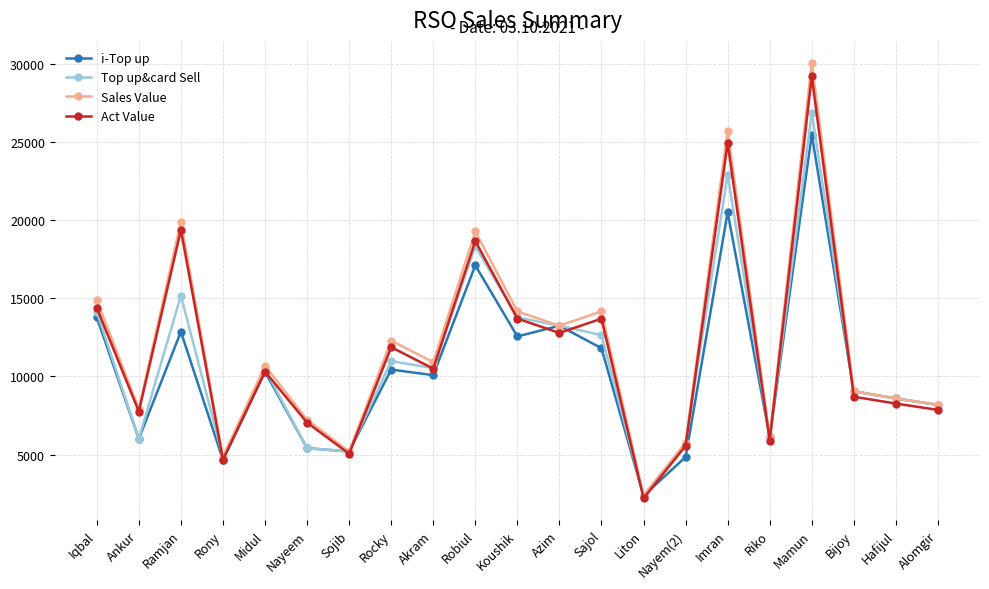

The value of Act Value at Iqbal is 25640.5. True or false?

False